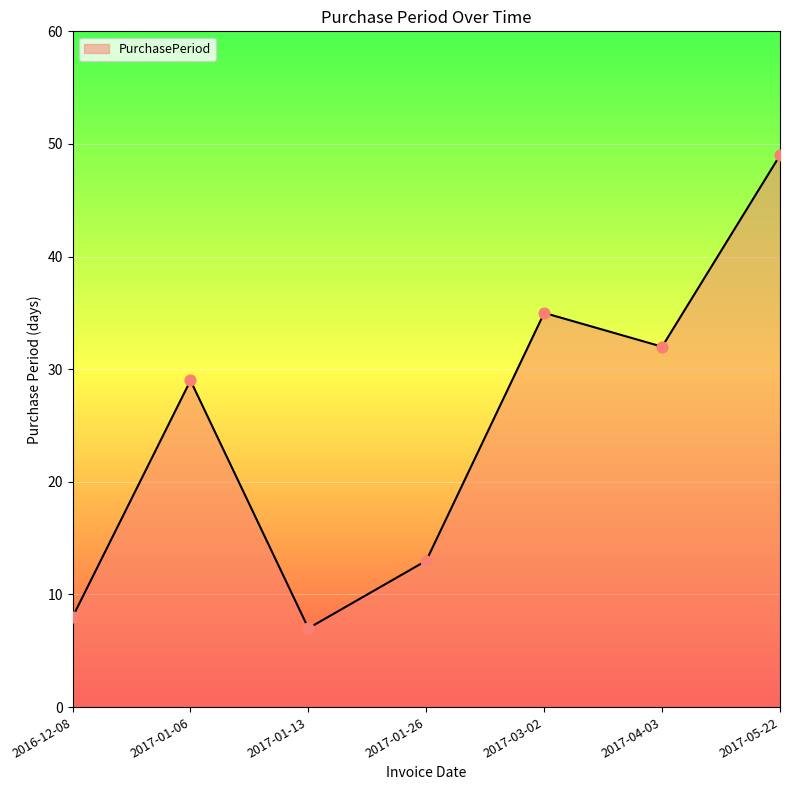

Between 2017-03-02 and 2017-01-26, which is larger?

2017-03-02